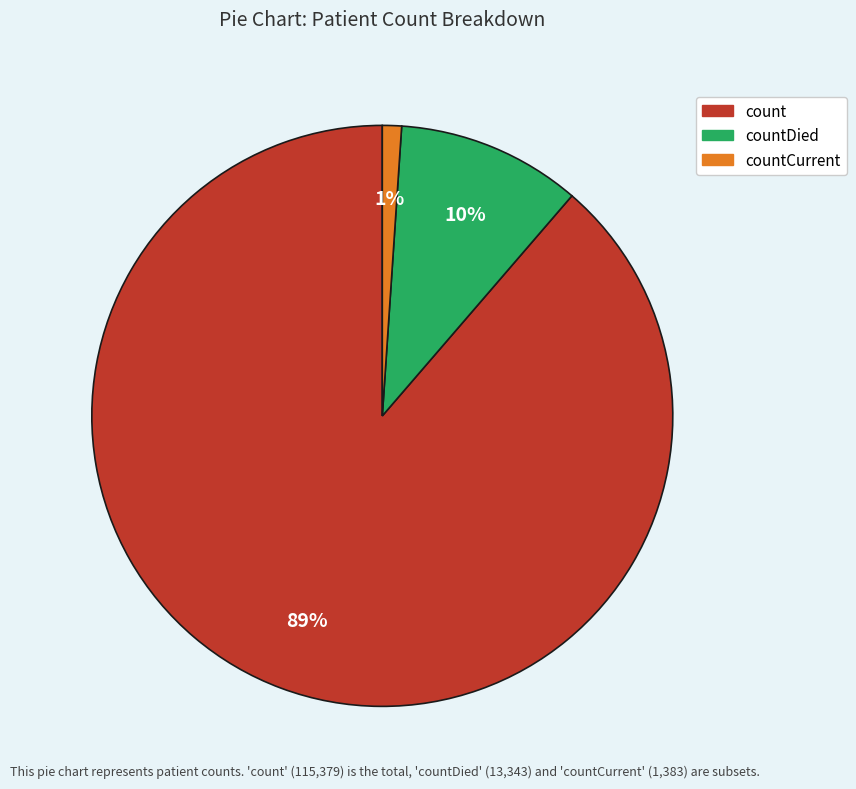

Is there any slice that represents more than half of the pie?

Yes